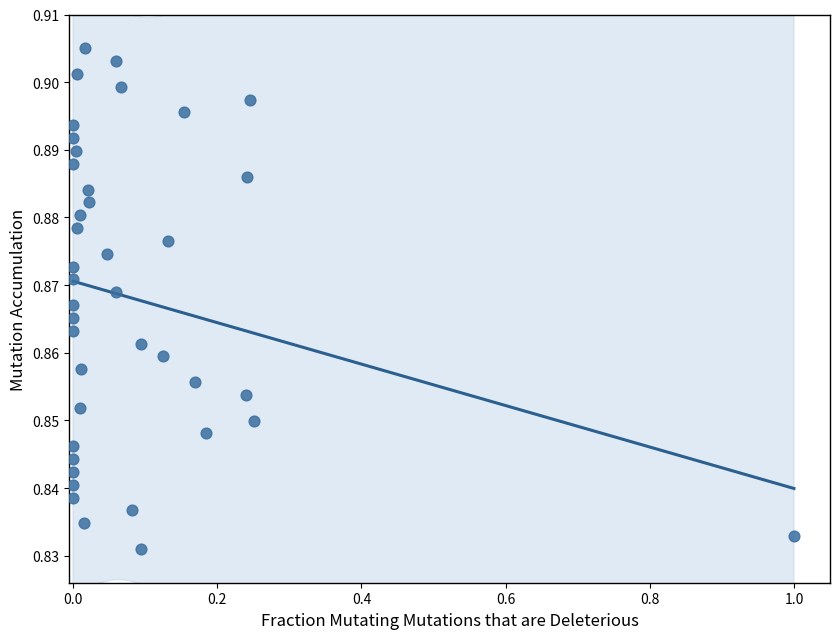

What is the range of X values (max minus min)?

1.0